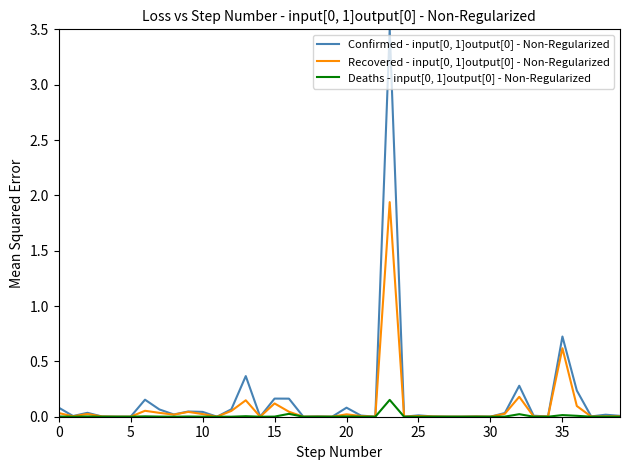

True or false: Recovered - input[0, 1]output[0] - Non-Regularized and Deaths - input[0, 1]output[0] - Non-Regularized cross at least once.

False